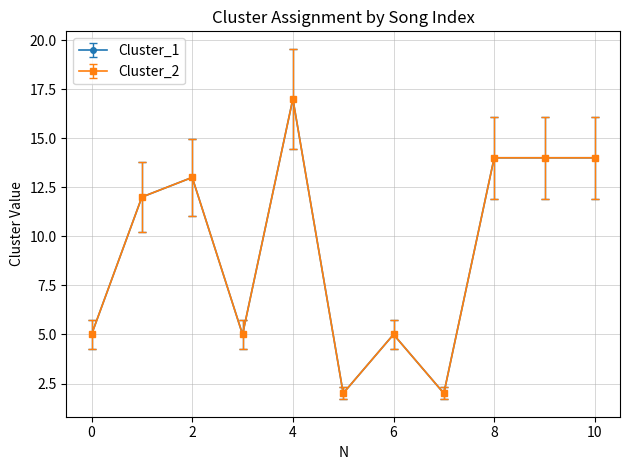

Is this an area chart (filled region under the line)?

No